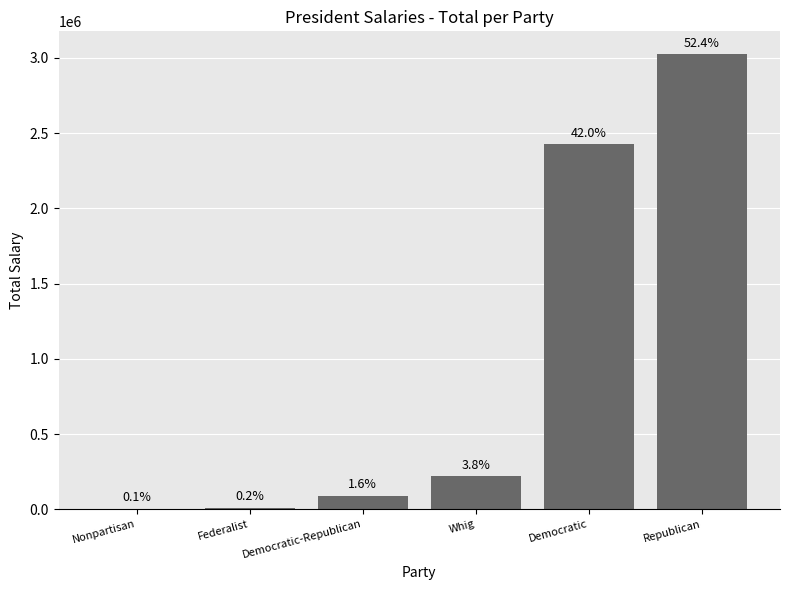

Is it true that the value at Democratic-Republican is 90000?

True